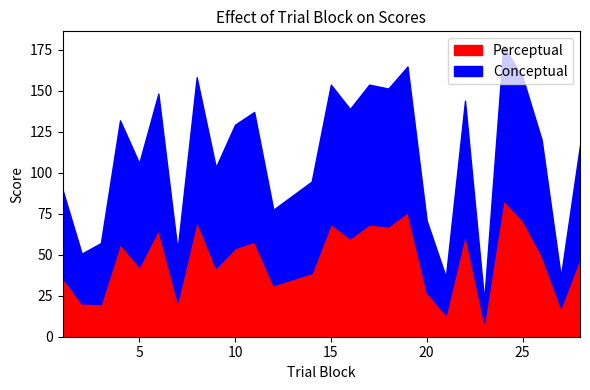

What is the total value across all series at 5?

105.9